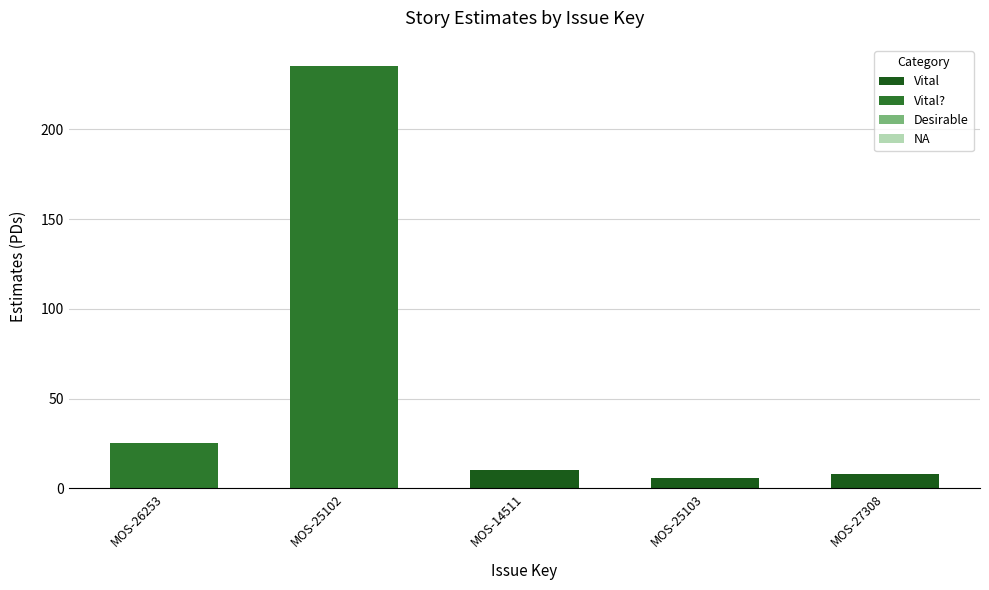

Rank the categories by value from highest to lowest.

MOS-25102, MOS-26253, MOS-14511, MOS-27308, MOS-25103